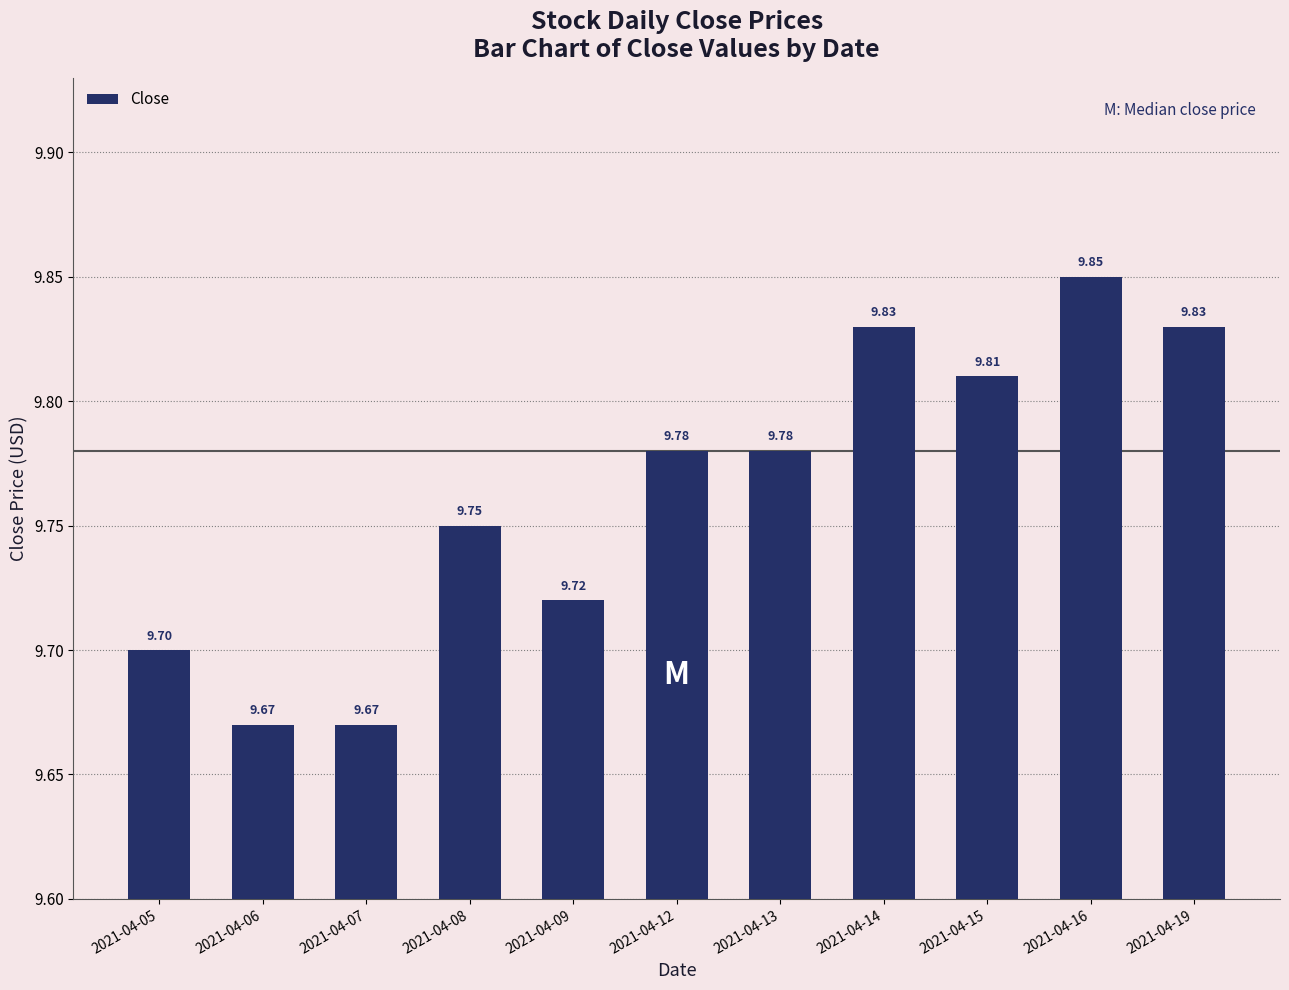

What is the sum of the values at 2021-04-14 and 2021-04-06?

19.5